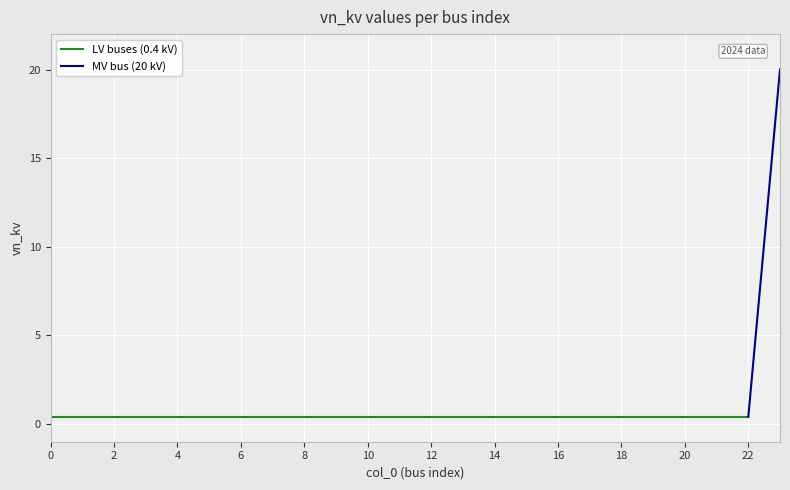

What is the greatest value displayed?

20.0